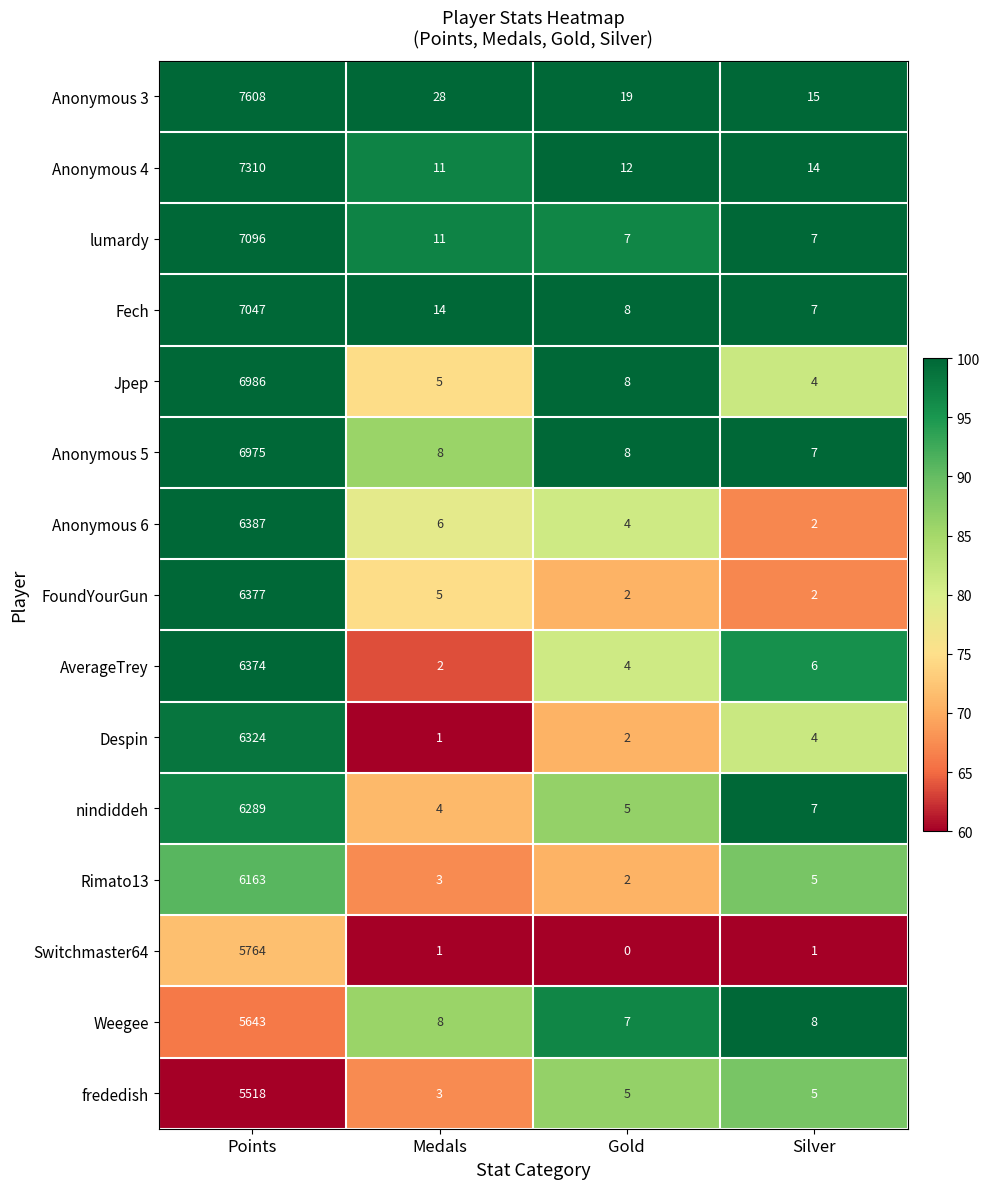

Which series has the largest total across all categories?

Anonymous 3